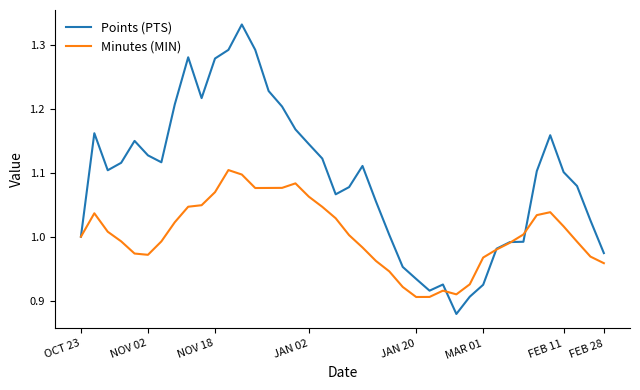

Which series has the largest total across all categories?

Points (PTS)